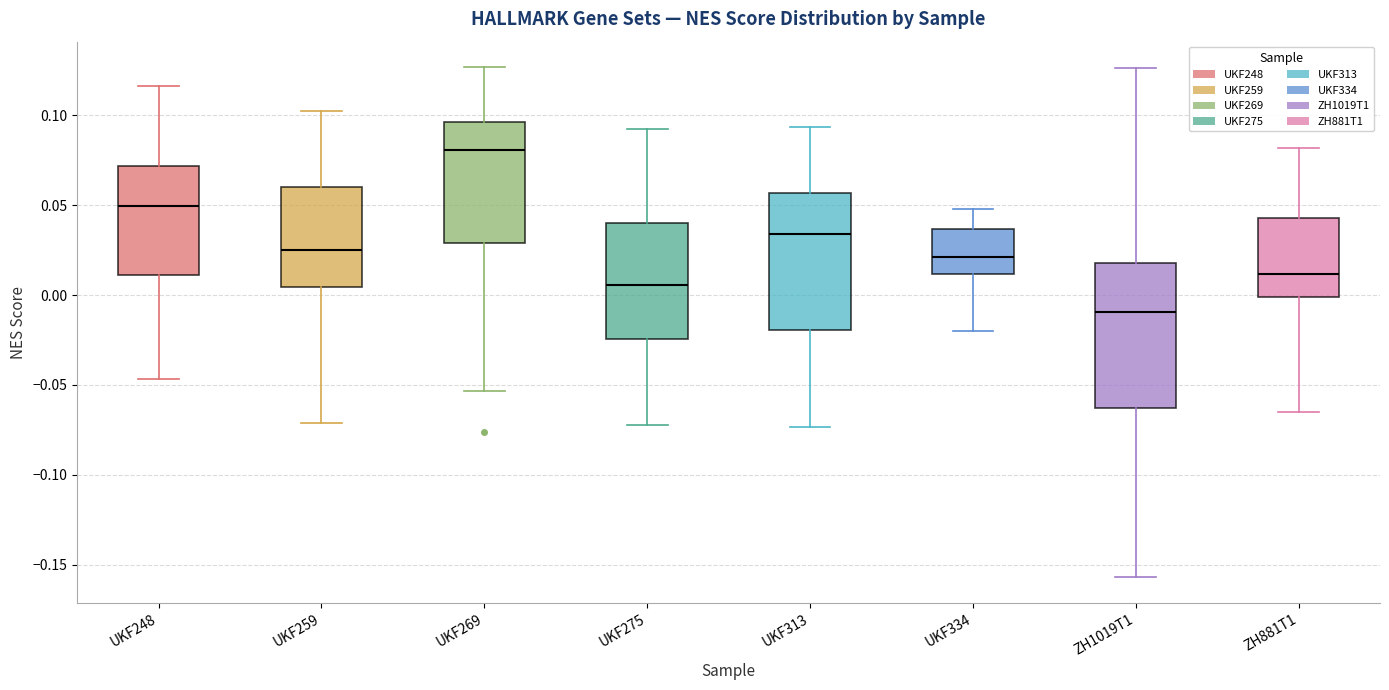

Where is the upper edge of the box for UKF248 on the y-axis? The values are not printed on the chart, so give them approximately, as read against the axis.

0.070